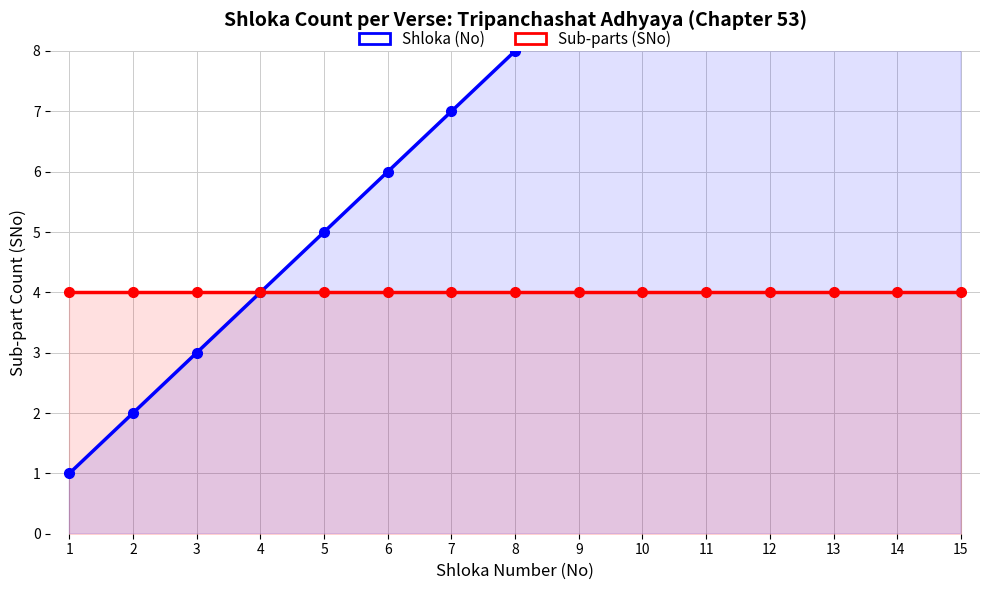

Which has a higher value, 5 or 9?

9